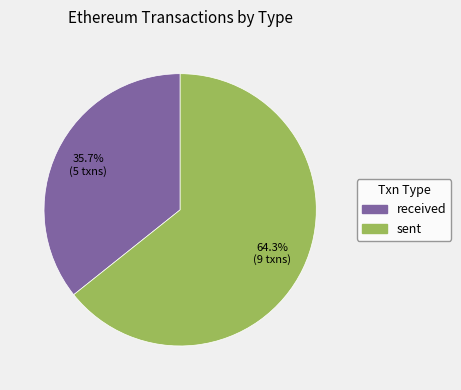

Which category has the biggest portion of the pie?

sent